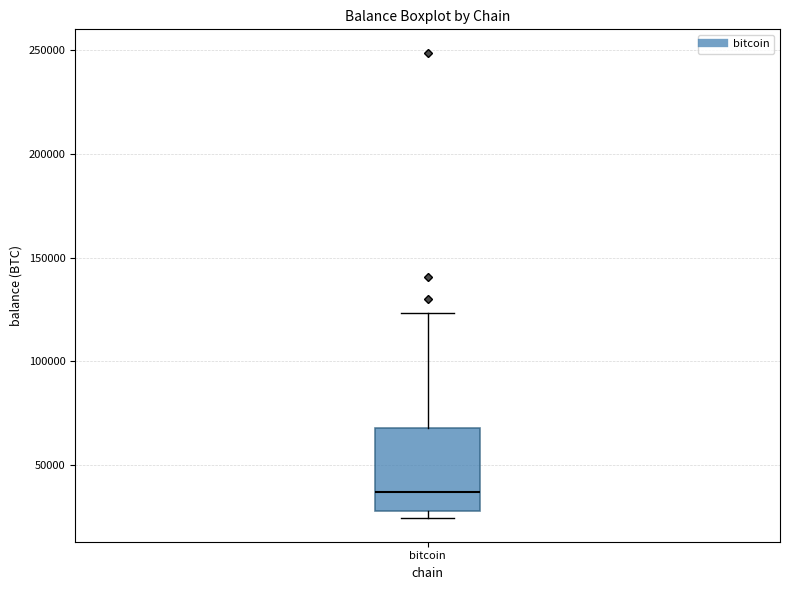

Where does the upper whisker of the box for bitcoin end on the y-axis? The values are not printed on the chart, so give them approximately, as read against the axis.

125000